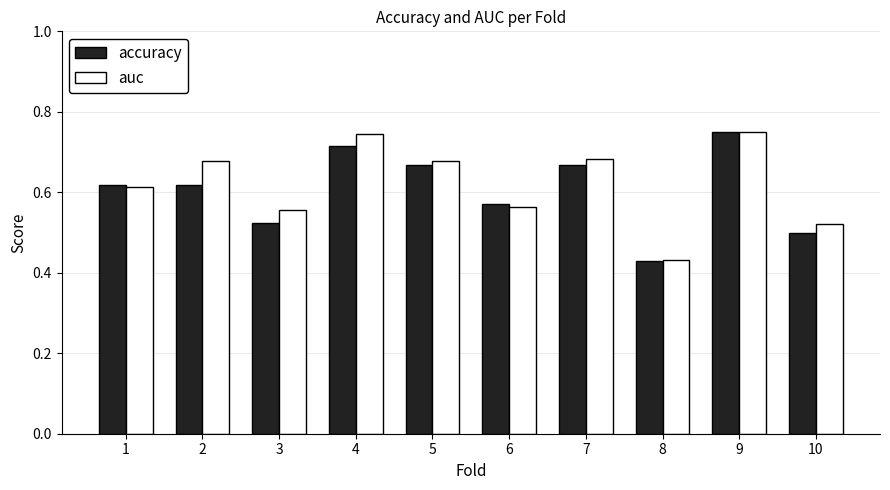

Which series has the largest total across all categories?

auc